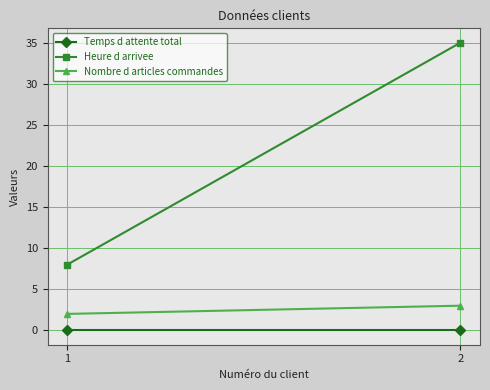

What is the total value across all series at 1?

10